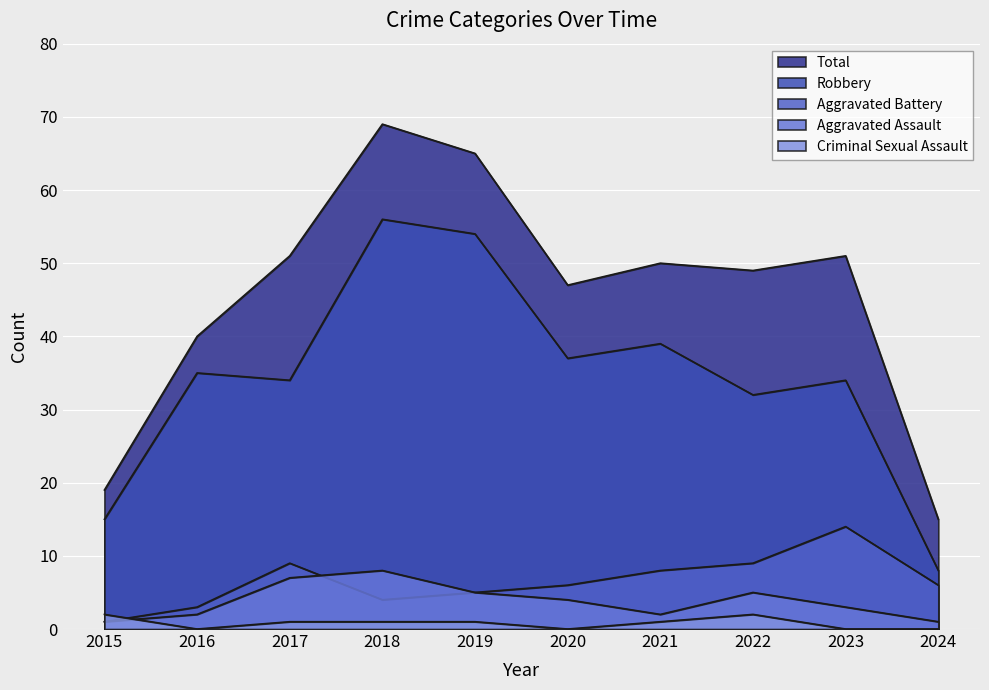

Reading left to right, list all the values displayed in this chart.

Aggravated Assault: 1	2	7	8	5	4	2	5	3	1
Aggravated Battery: 1	3	9	4	5	6	8	9	14	6
Criminal Sexual Assault: 2	0	1	1	1	0	1	2	0	0
Robbery: 15	35	34	56	54	37	39	32	34	8
Total: 19	40	51	69	65	47	50	49	51	15